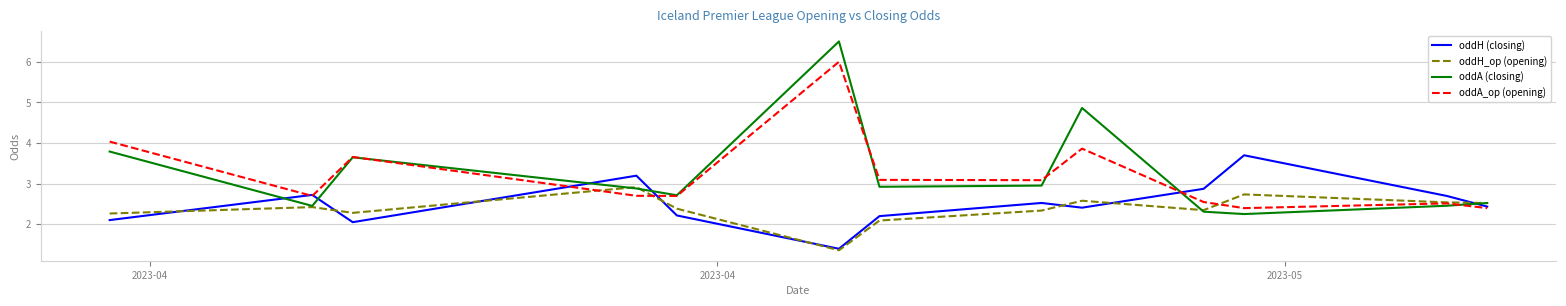

What is the smallest value displayed?

1.4